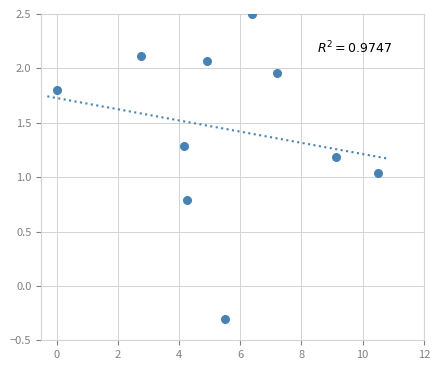

What is the average X value?

5.5